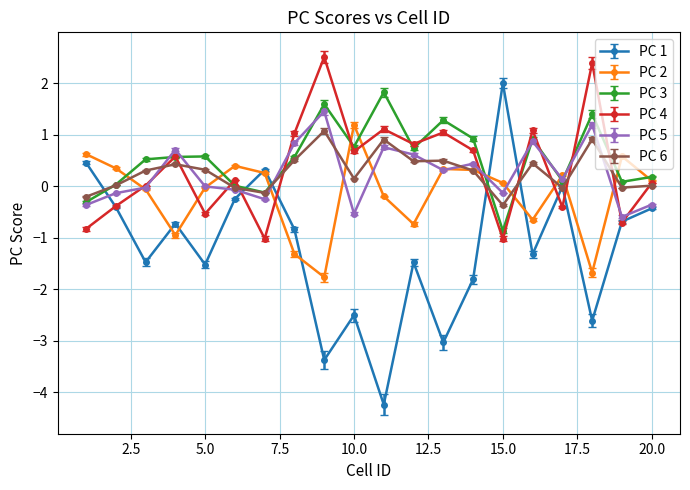

How many categories are shown in the chart?

20